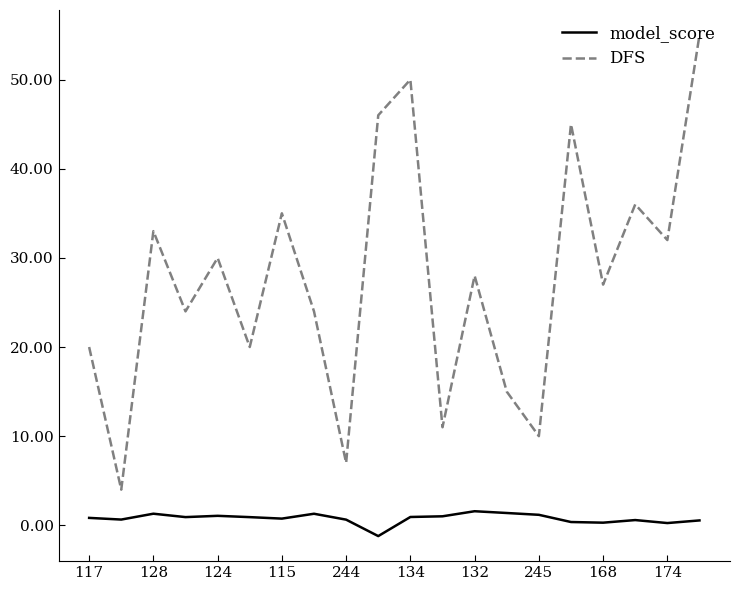

True or false: DFS has more than 0 points higher than both neighbors.

True